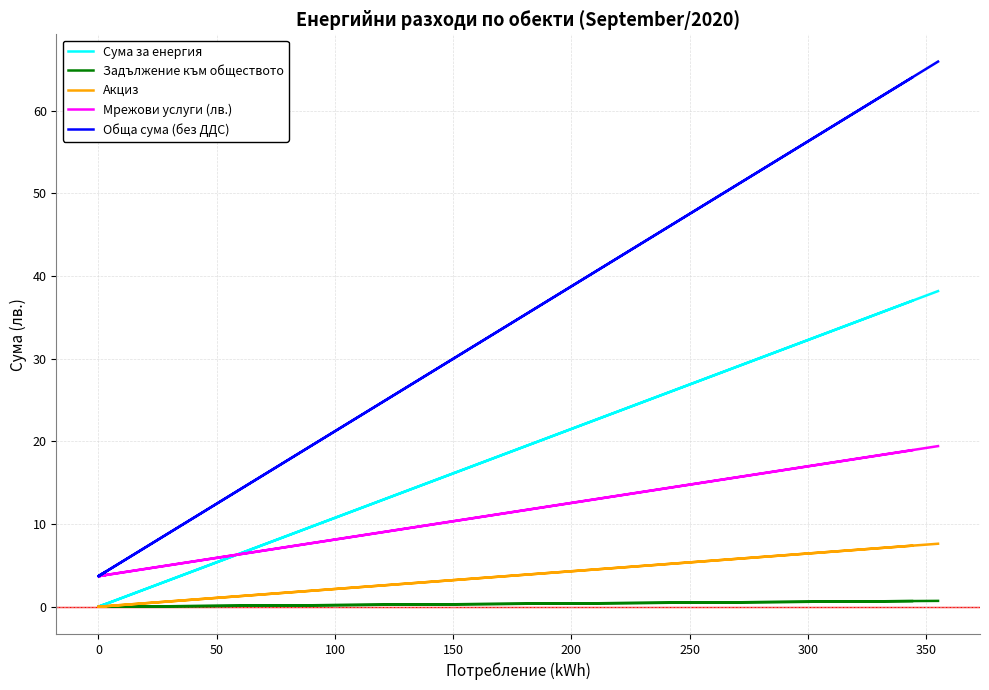

What is the label of the 9th point from the right?

100